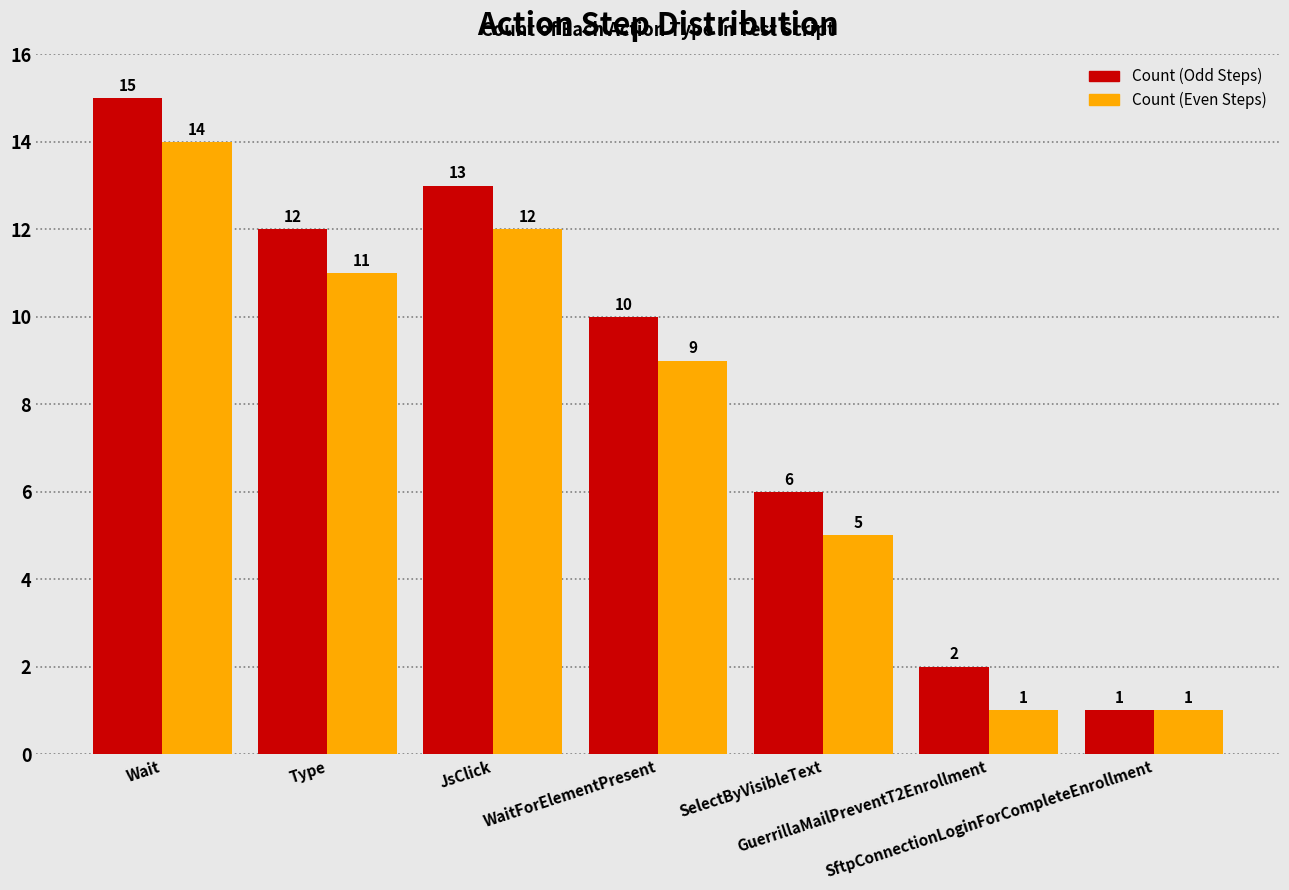

At how many categories does at least one series exceed 8?

4